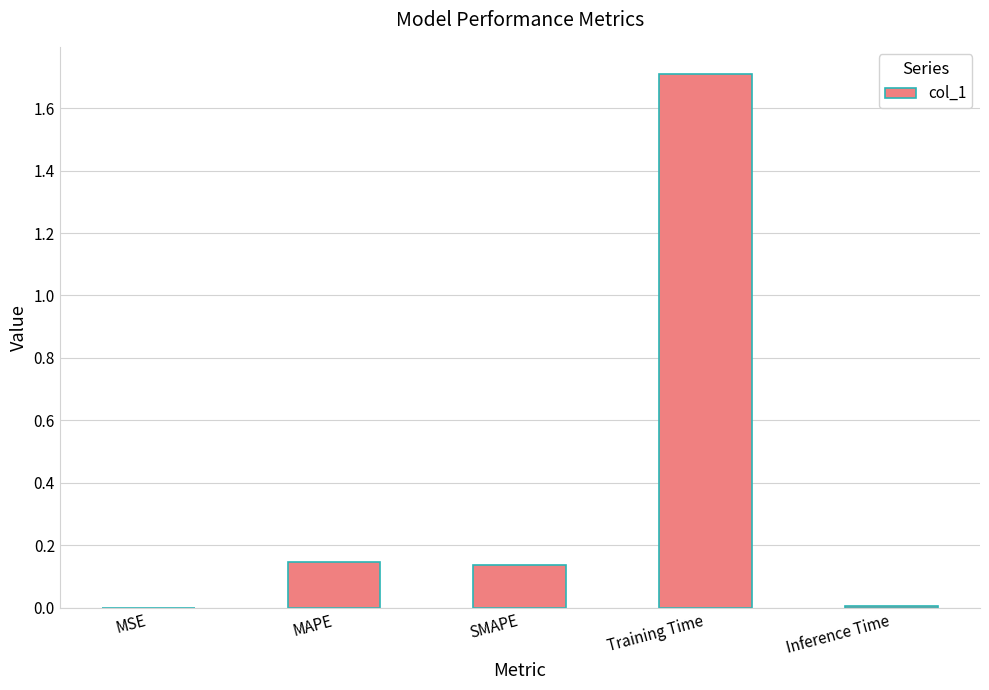

What is the maximum value shown in the chart?

1.7